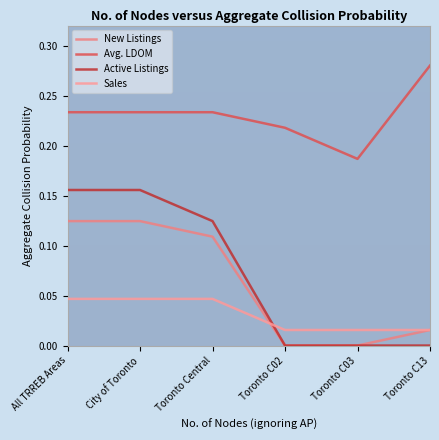

Is this an area chart (filled region under the line)?

No